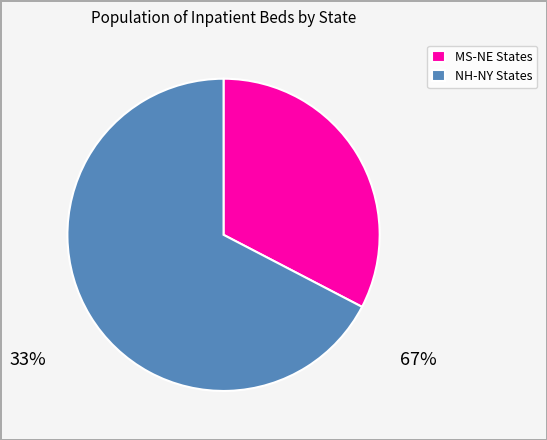

True or false: MS-NE States accounts for 40% of the total.

False